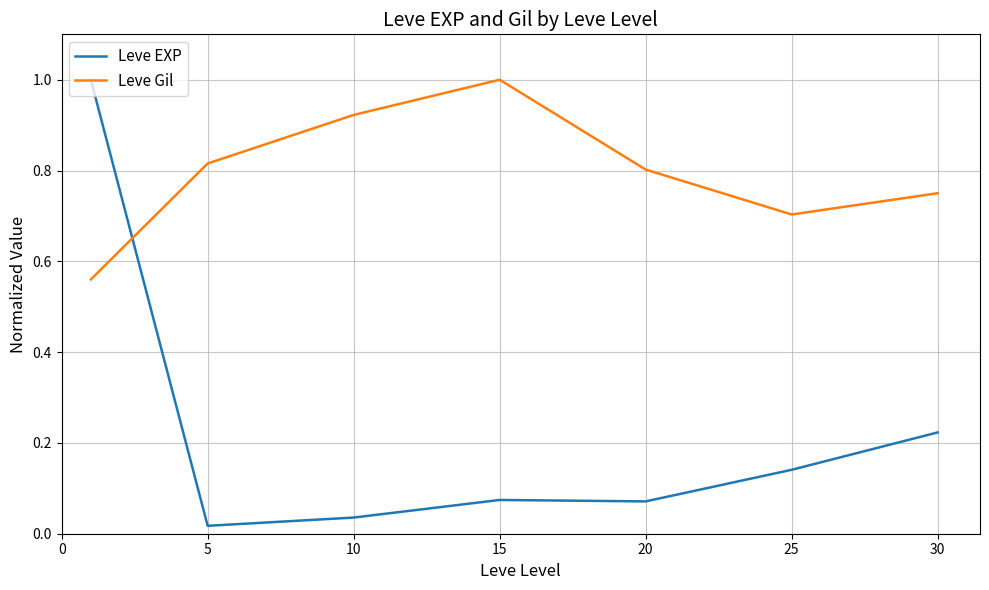

What is the difference between the maximum and minimum values in the Leve Gil series?

0.4